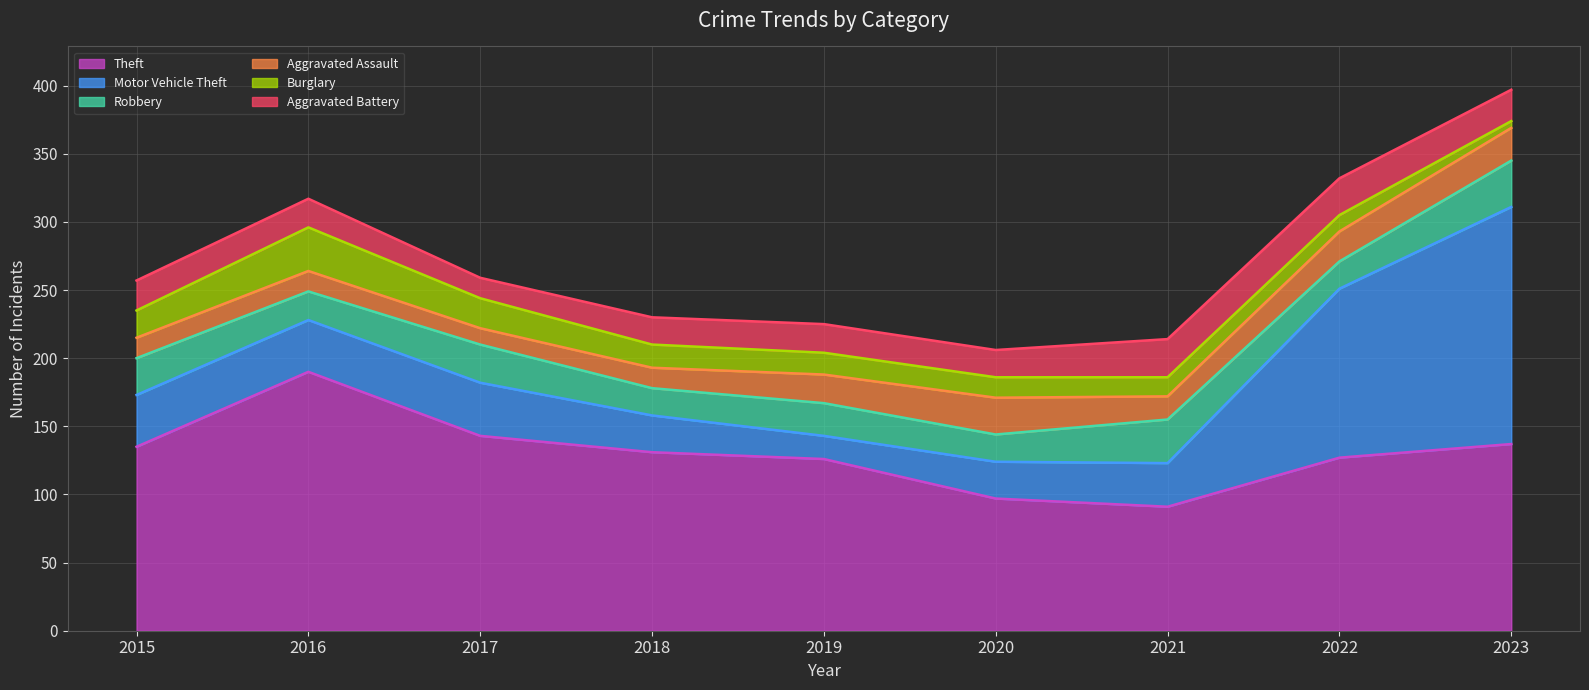

How many lines are shown in the chart?

6